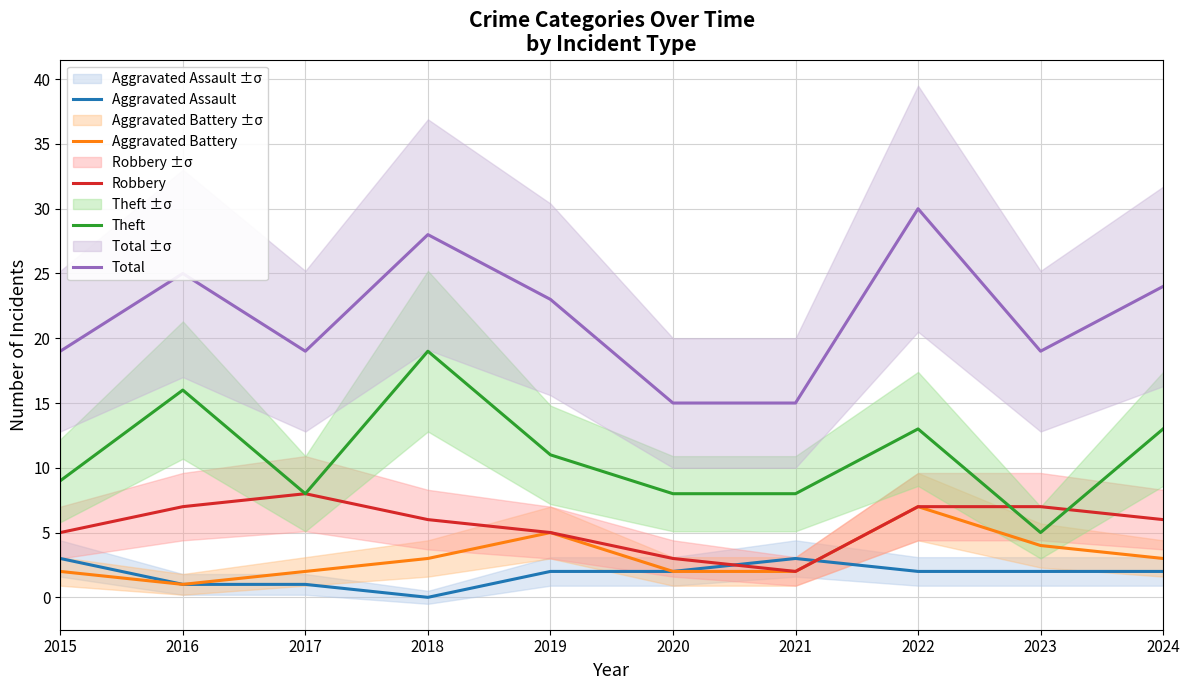

What is the total value across all series at 2018?

56